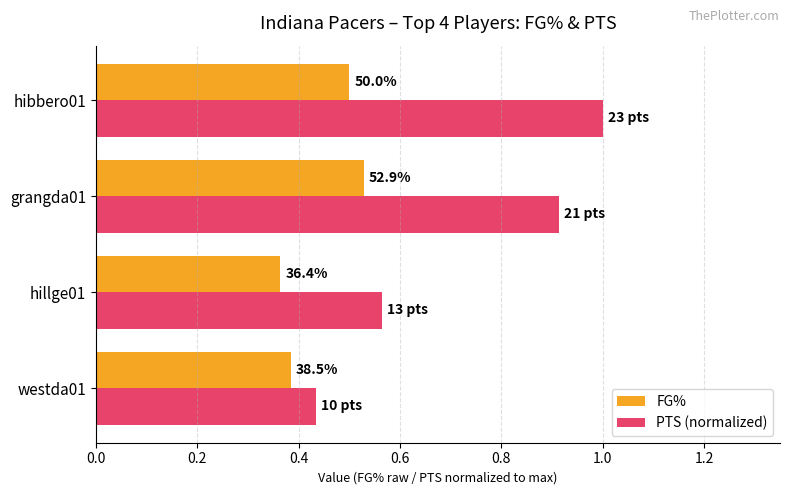

Which series has the largest total across all categories?

PTS (normalized)